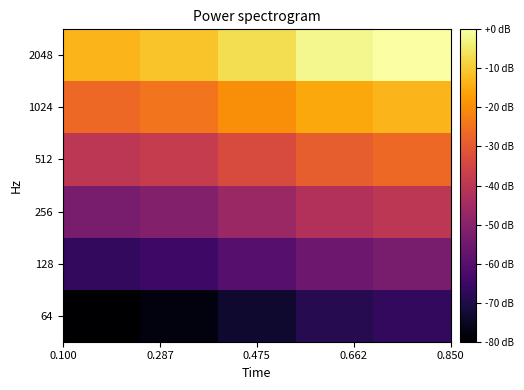

Reading left to right, transcribe all the data shown in this chart.

64: -80.0	-77.9	-73.3	-68.8	-66.7
128: -66.7	-64.5	-60.0	-55.5	-53.3
256: -53.3	-51.2	-46.7	-42.1	-40.0
512: -40.0	-37.9	-33.3	-28.8	-26.7
1024: -26.7	-24.5	-20.0	-15.5	-13.3
2048: -13.3	-11.2	-6.7	-2.1	0.0